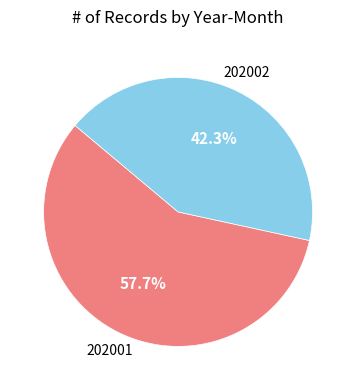

Does any single category account for the majority?

Yes